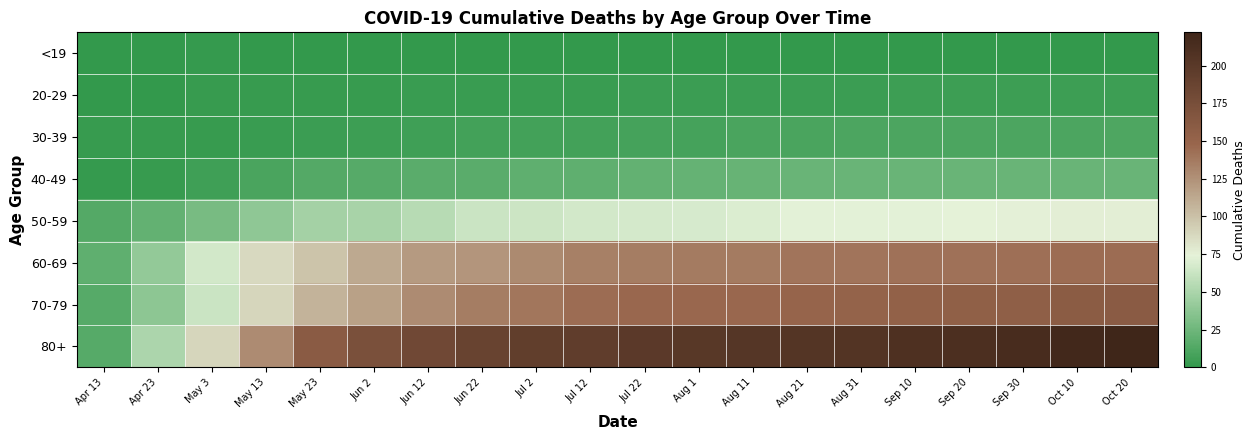

Which series has the largest total across all categories?

80+